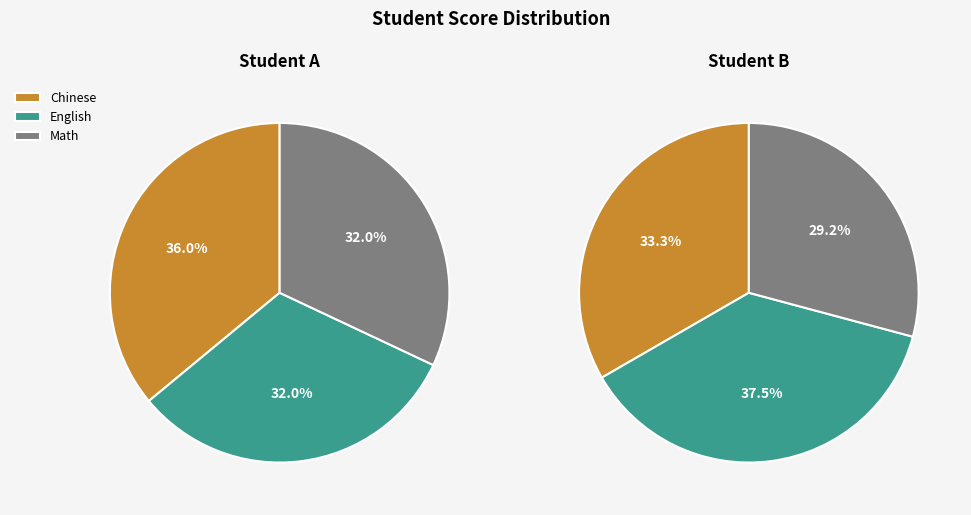

Rank the series by their maximum value, from lowest to highest.

Math, Chinese, English